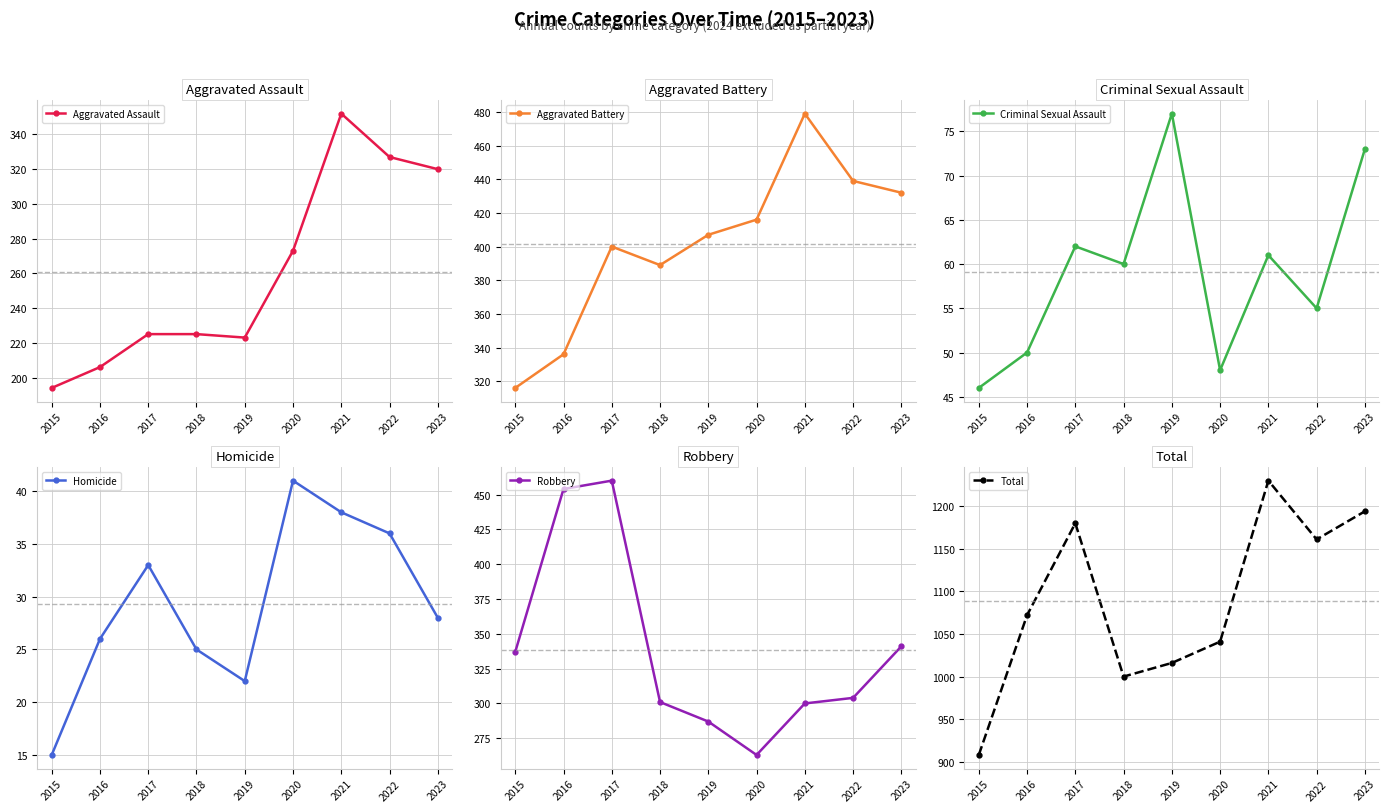

Reading left to right, transcribe all the data shown in this chart.

Aggravated Assault: 194	206	225	225	223	273	352	327	320
Aggravated Battery: 316	336	400	389	407	416	479	439	432
Criminal Sexual Assault: 46	50	62	60	77	48	61	55	73
Homicide: 15	26	33	25	22	41	38	36	28
Robbery: 337	454	460	301	287	263	300	304	341
Total: 908	1072	1180	1000	1016	1041	1230	1161	1194